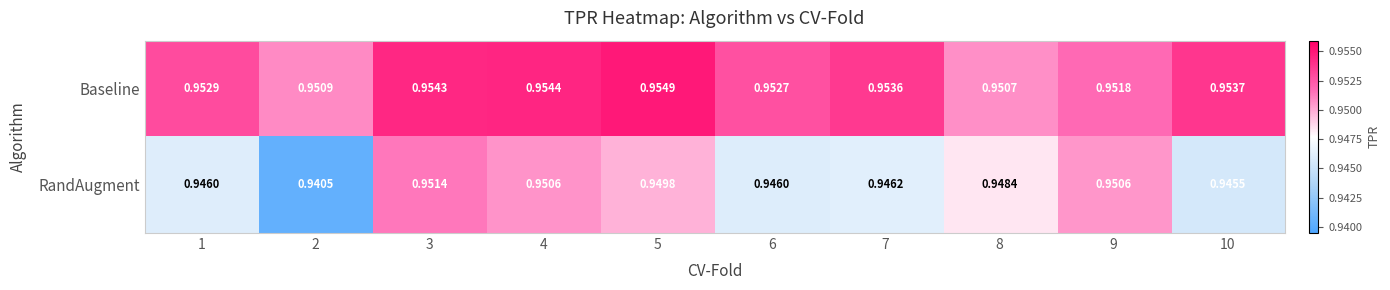

Which series changed the most between 4 and 9?

Baseline